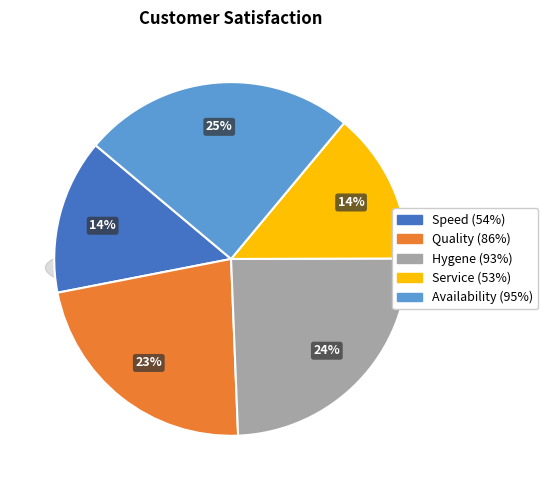

Count the number of slices in the pie.

5